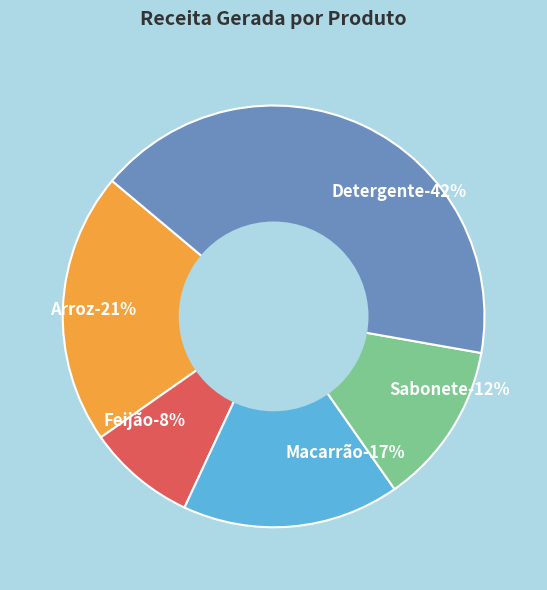

What is the ratio of the value at Detergente to the value at Feijão?

5.0